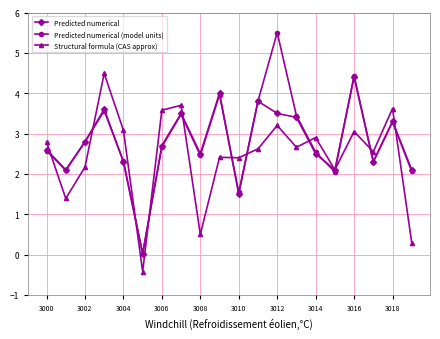

In Structural formula (CAS approx), how many points are higher than both neighbors (excluding endpoints)?

7